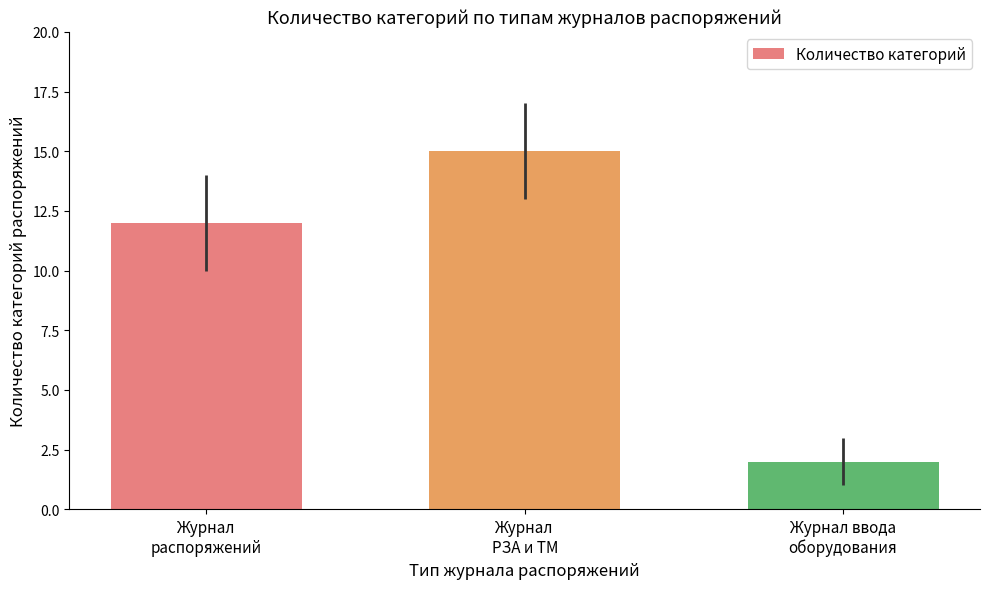

Which label corresponds to the largest value in the chart?

Журнал
РЗА и ТМ